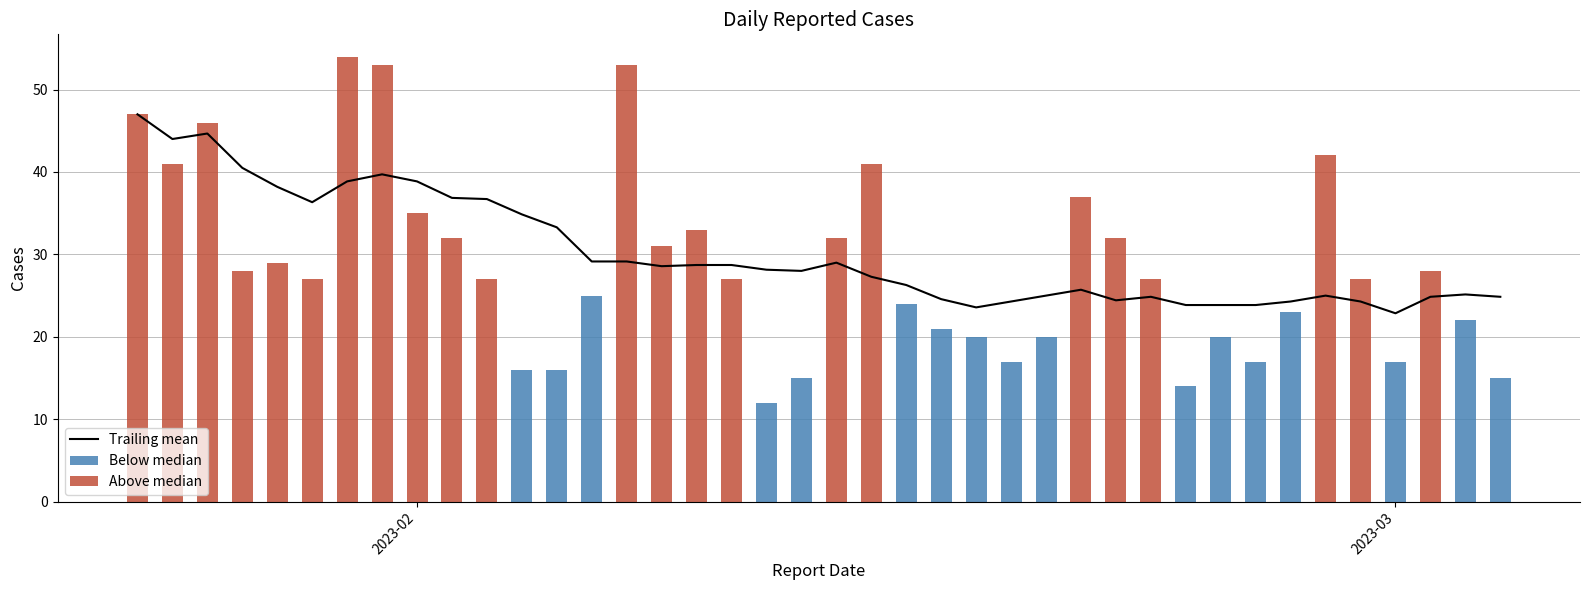

Which series has the largest range (max minus min)?

Above median